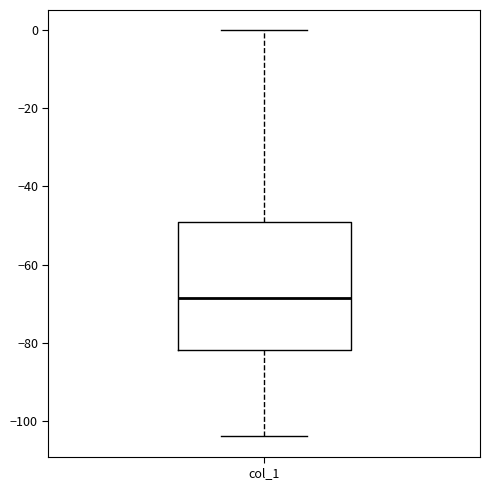

Where is the lower edge of the box for col_1 on the y-axis? The values are not printed on the chart, so give them approximately, as read against the axis.

-82